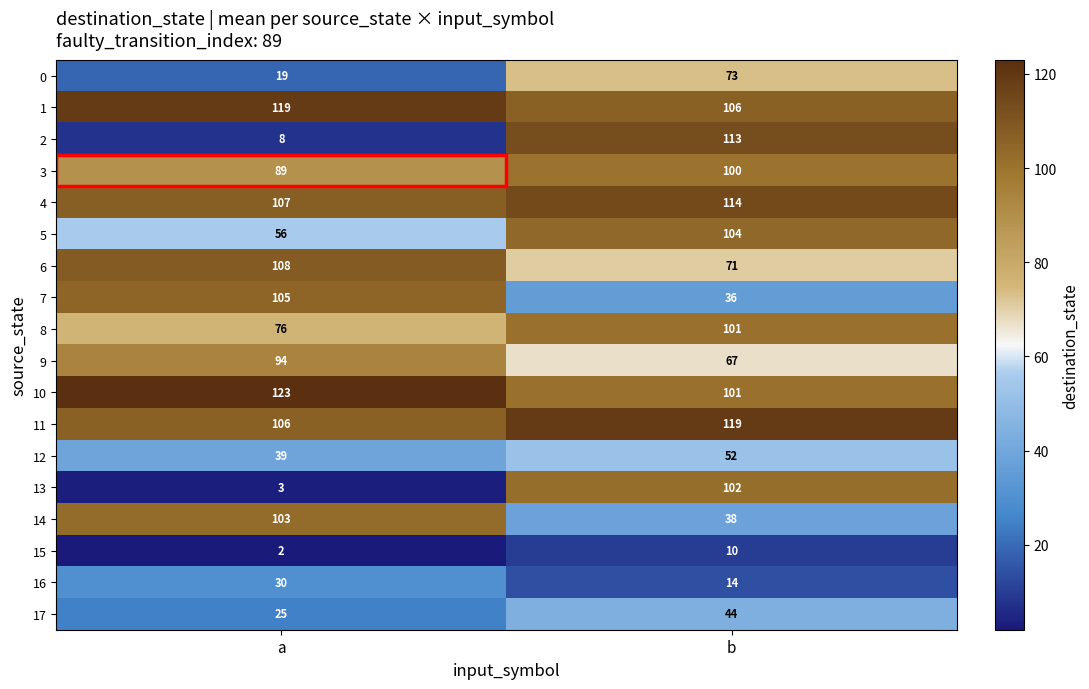

What value does the 12 series have at b, to the nearest 5?

50